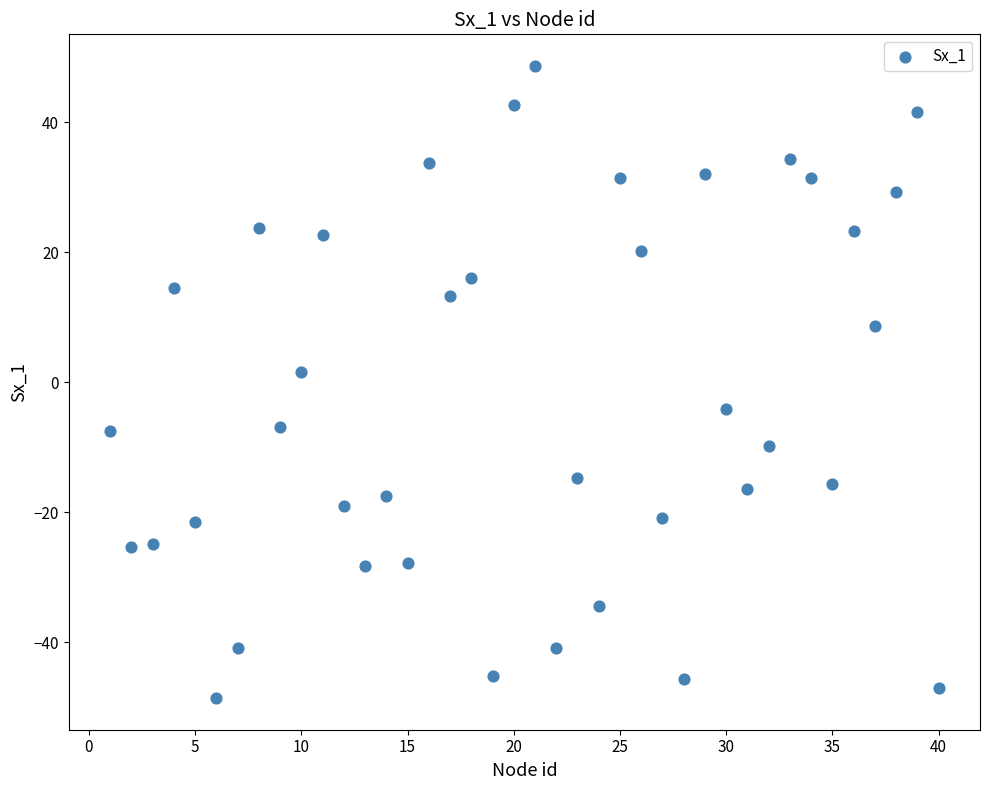

What is the range of X values (max minus min)?

39.0